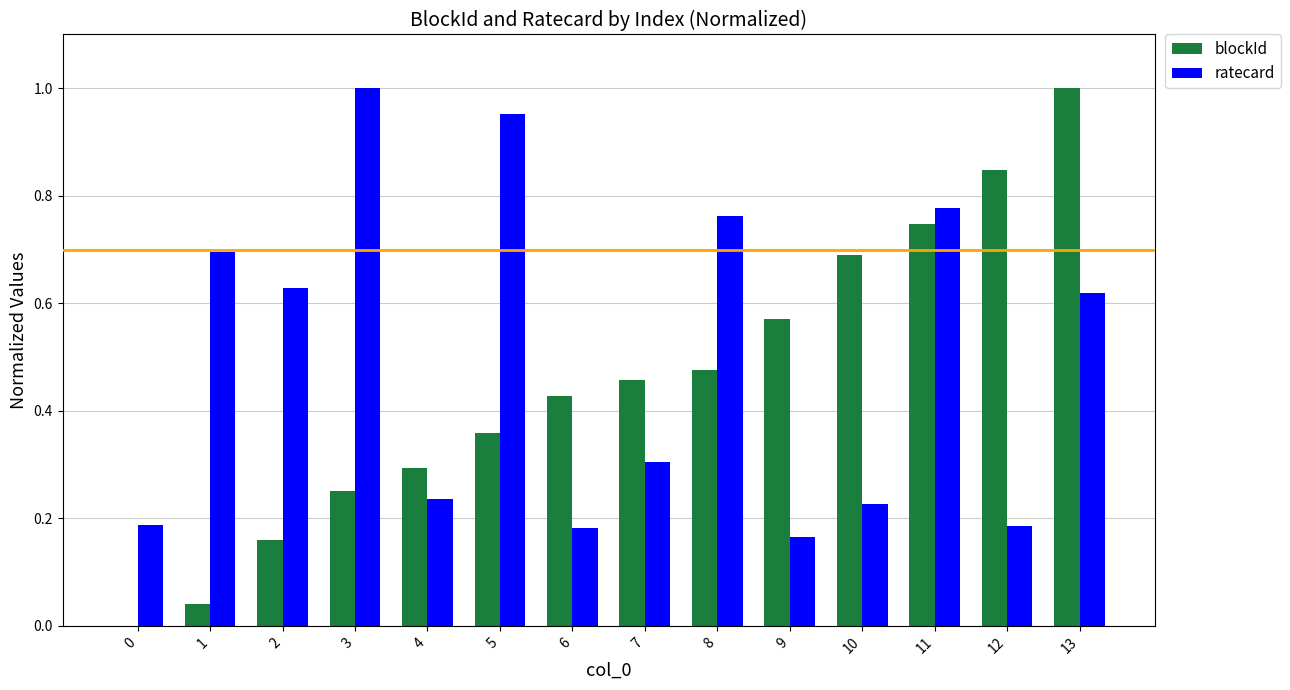

What is the sum of the blockId values at 11 and 10?

1.4